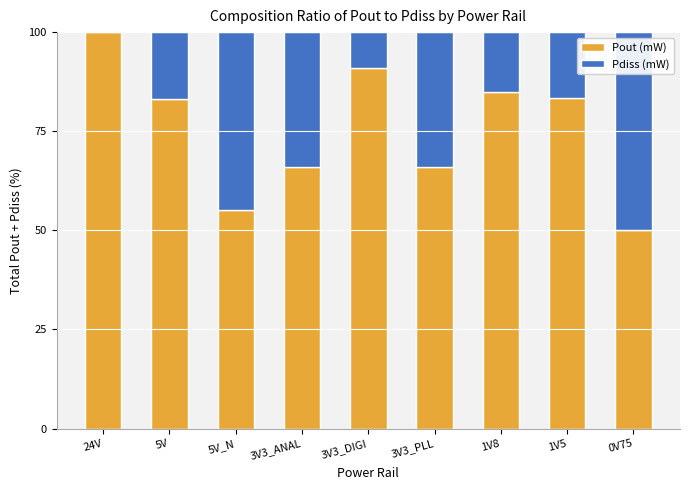

What value does the Pout (mW) series have at 3V3_DIGI?

91.0